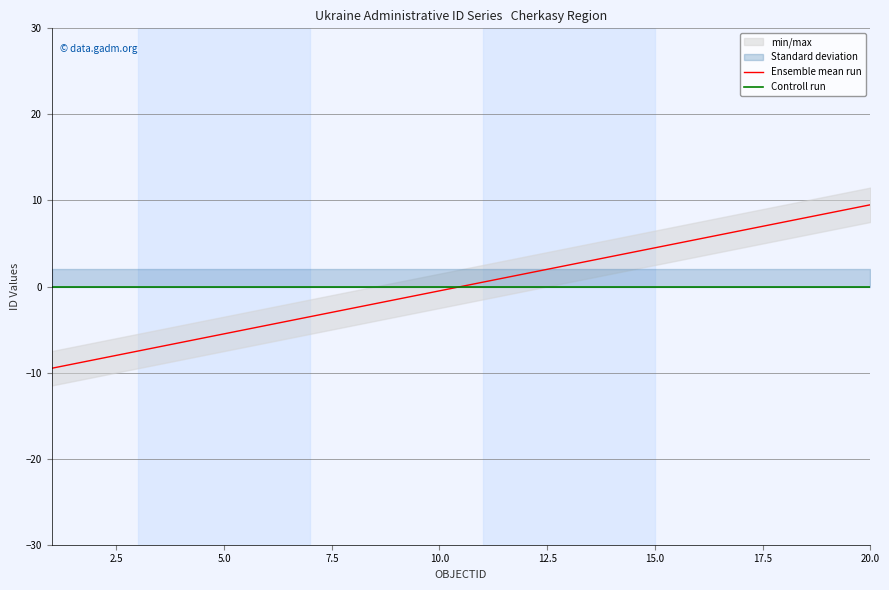

Rank the series by their maximum value, from lowest to highest.

Controll run, Ensemble mean run